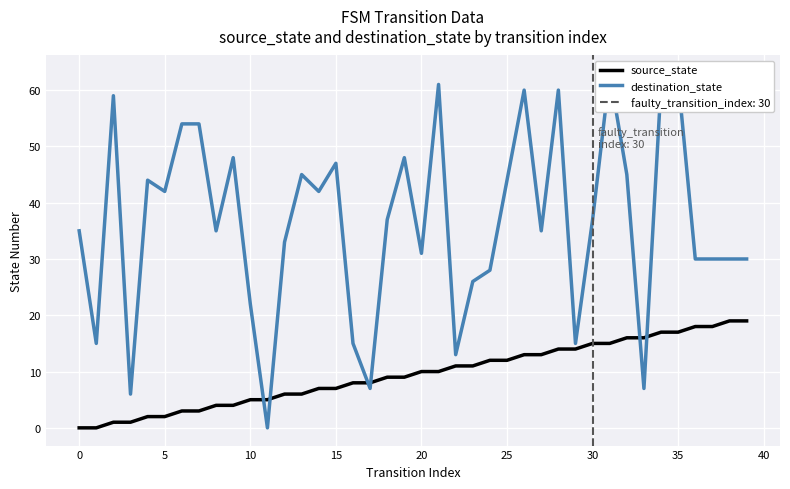

What is the label of the 18th point from the right?

22